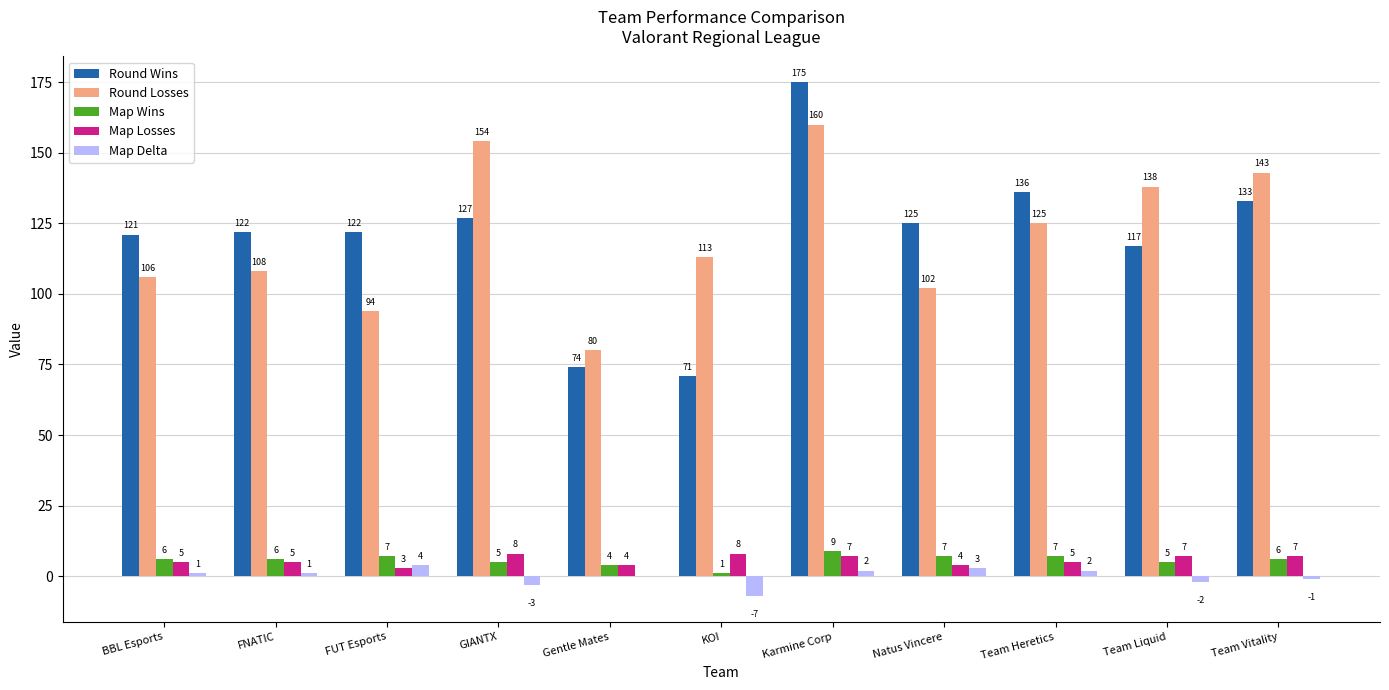

Are the bars grouped side by side (vs. stacked)?

Yes